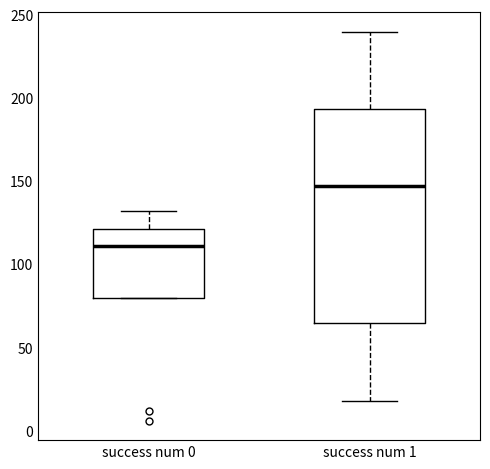

Reading left to right, transcribe this box plot: for each box, give where its median line is, the range the box spans, and where its two whiskers end, as read against the y-axis. The values are not printed on the chart, so give them approximately, as read against the axis.

success num 0: median 110, box 80 to 120, whiskers 80 to 130
success num 1: median 145, box 65 to 195, whiskers 20 to 240